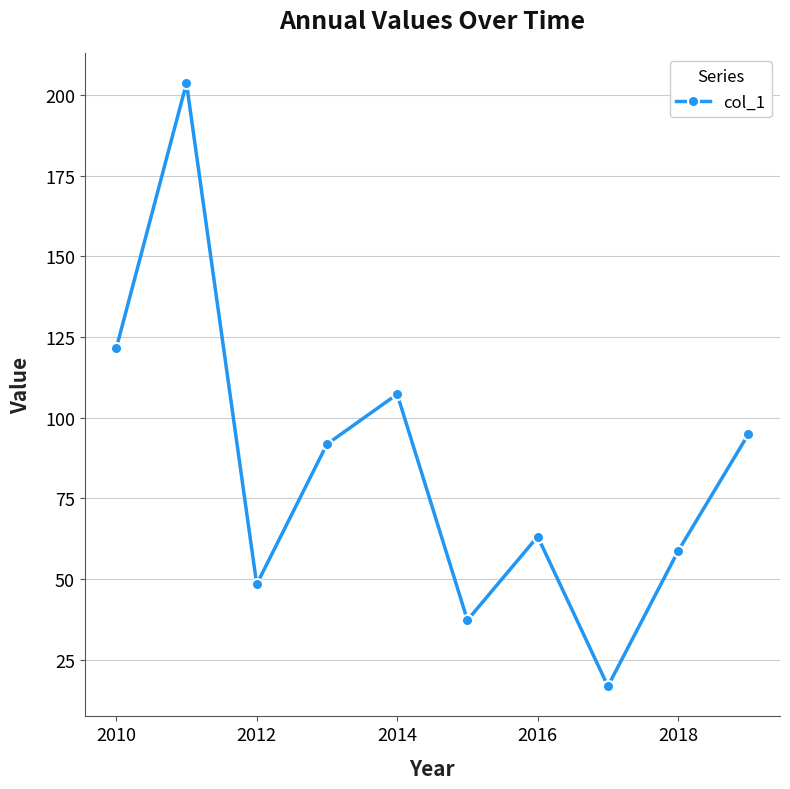

Reading left to right, what are all the values shown in this chart?

121.5	203.7	48.3	91.8	107.3	37.2	63.1	16.7	58.7	94.9